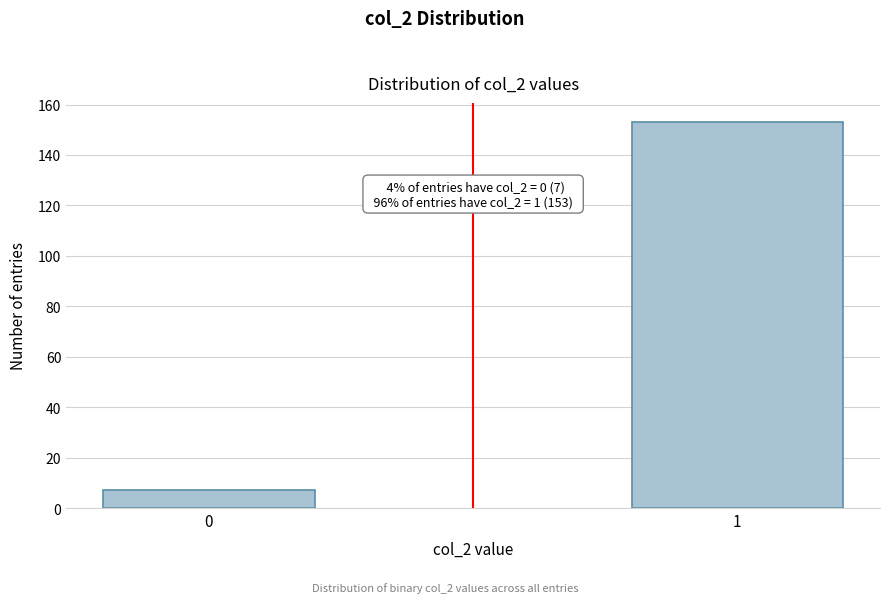

Reading left to right, transcribe all the data shown in this chart.

0=7	1=153